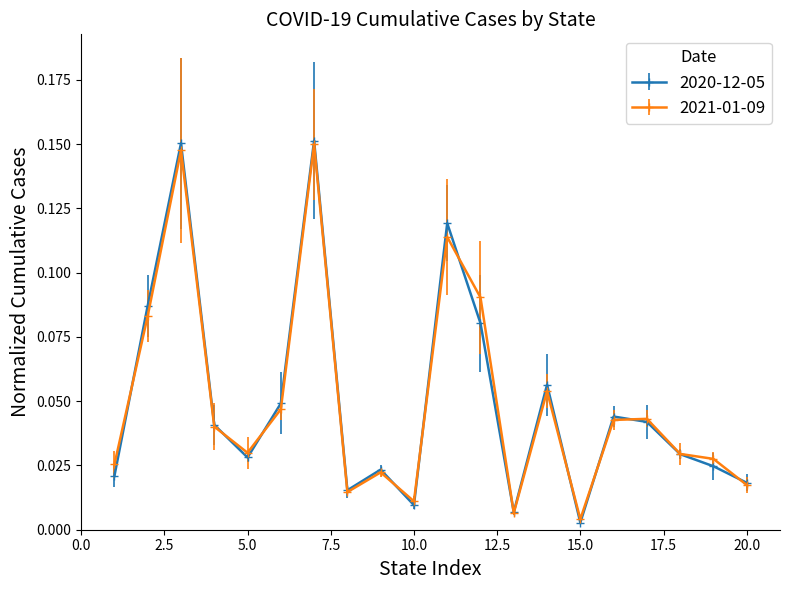

True or false: 2020-12-05 has more than 0 points higher than both neighbors.

True